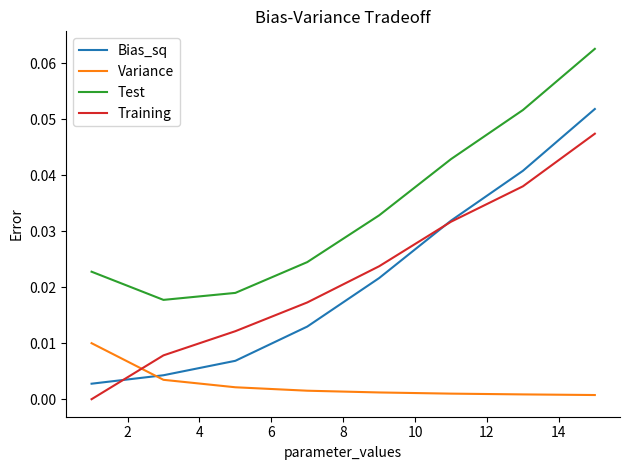

Which series has the largest total across all categories?

Test